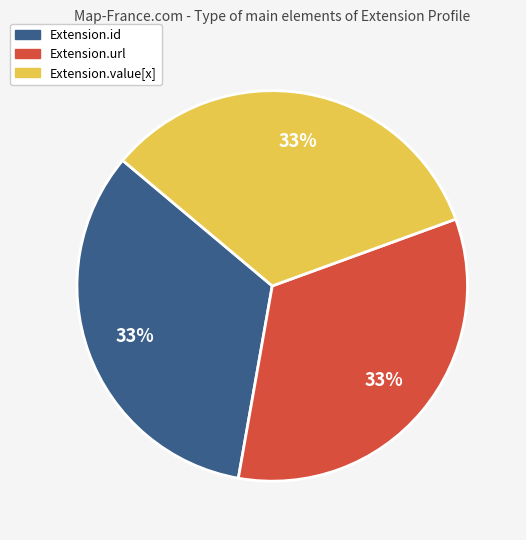

Is there a majority slice in this chart?

No